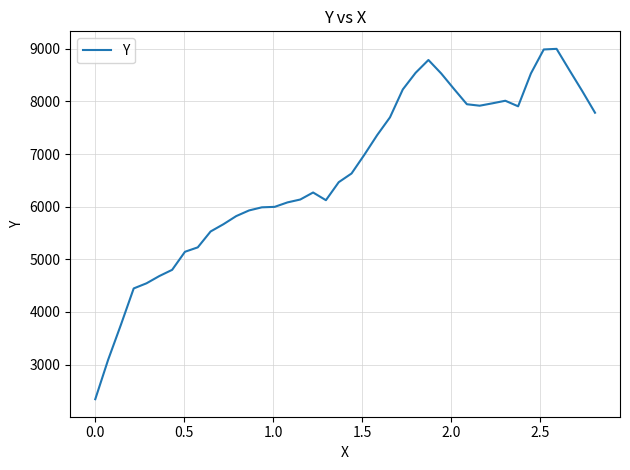

What is the minimum value shown in the chart?

2342.0